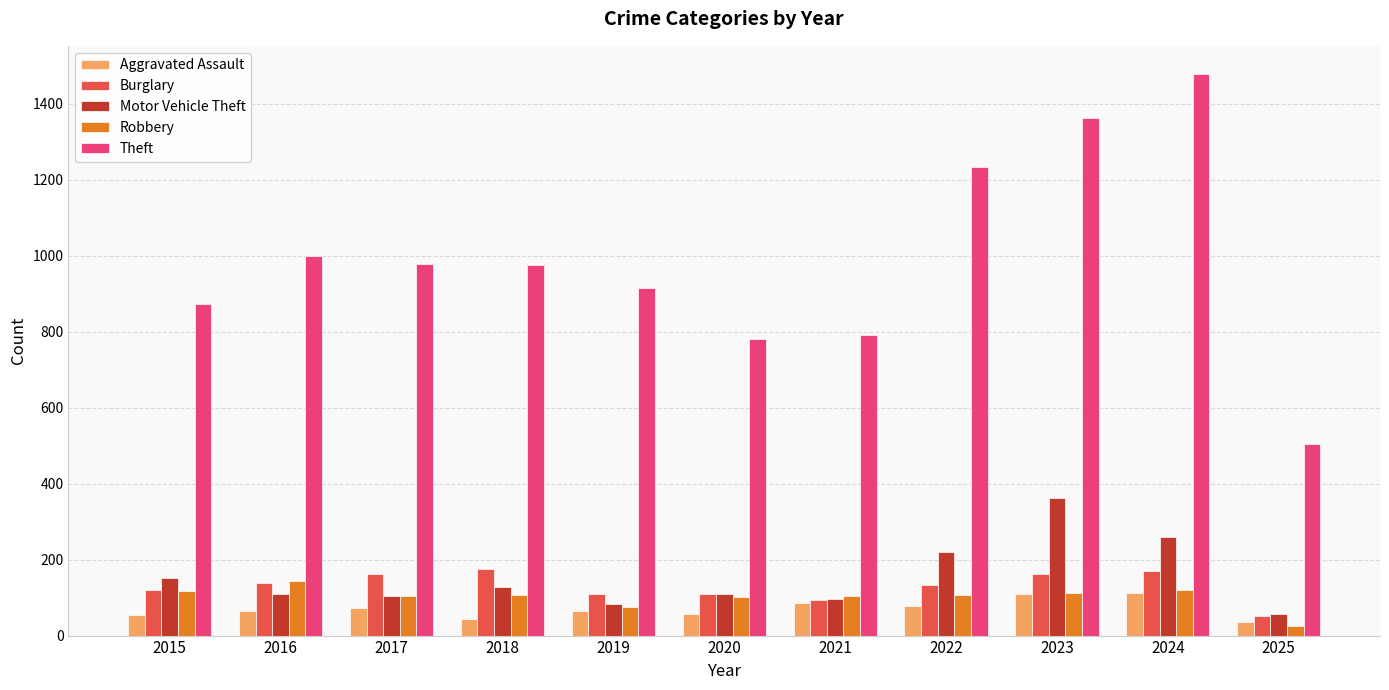

How many data points in Burglary are less than 132?

5